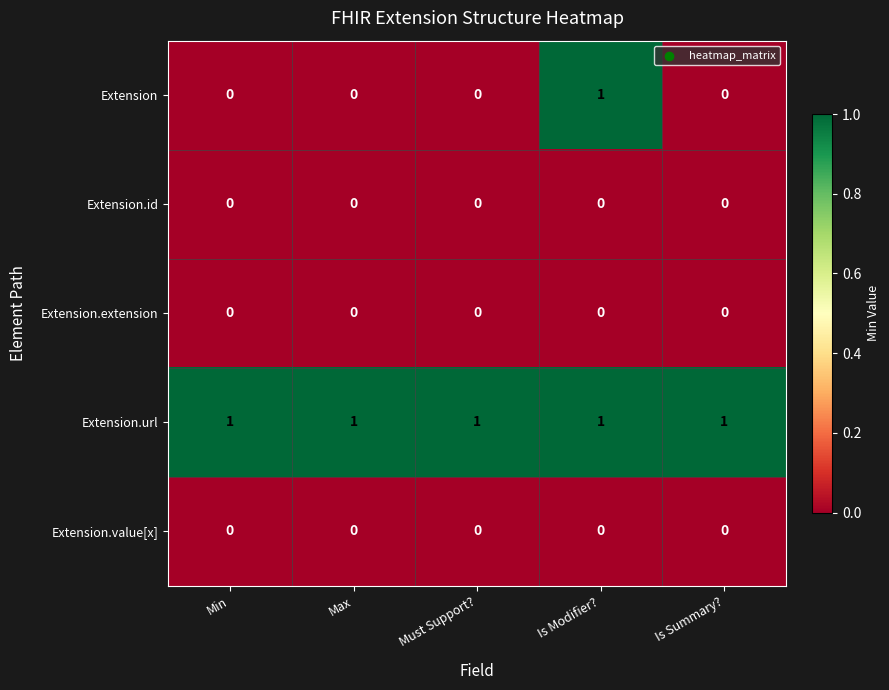

At how many categories does at least one series exceed 0?

5